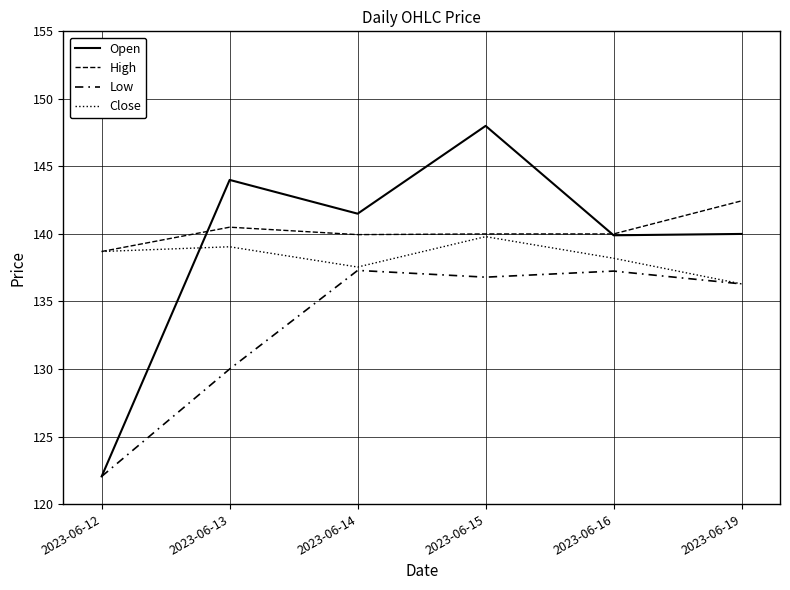

Which series has the widest spread of values?

Open